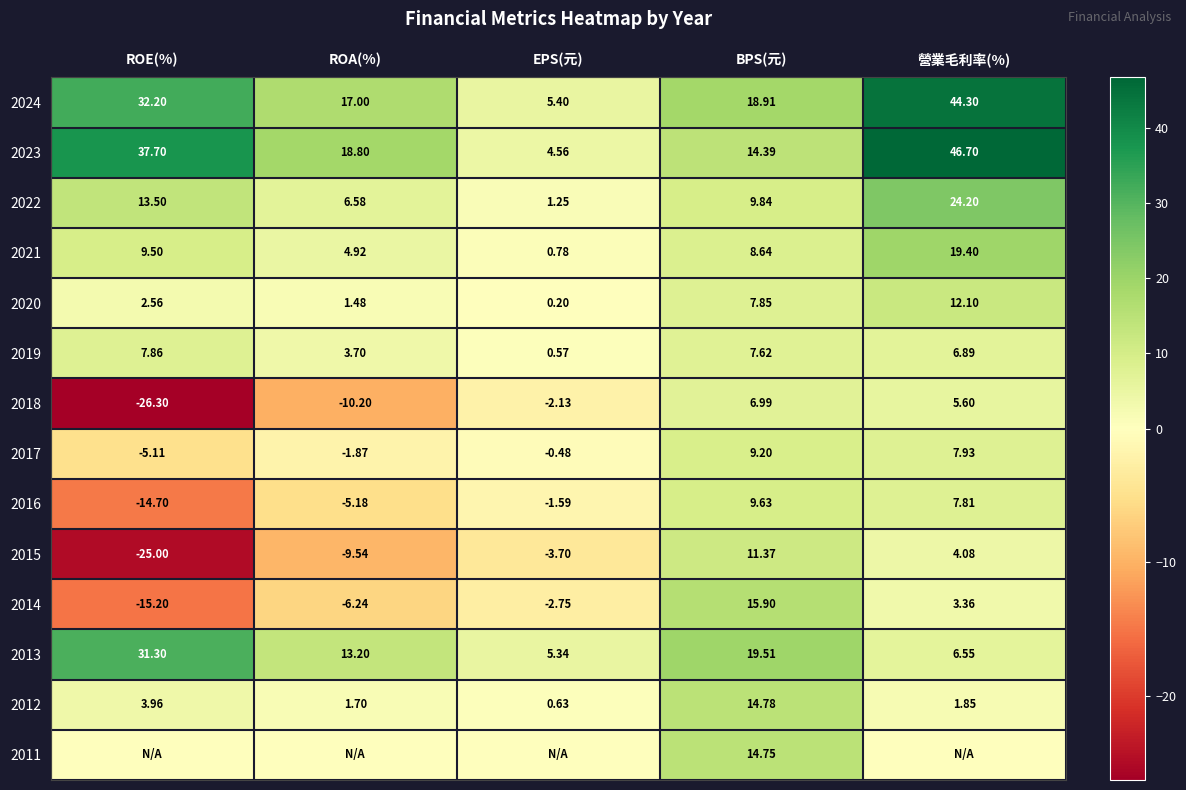

Is the value of 2016 at ROA(%) greater than the value of 2018 at ROE(%)?

Yes